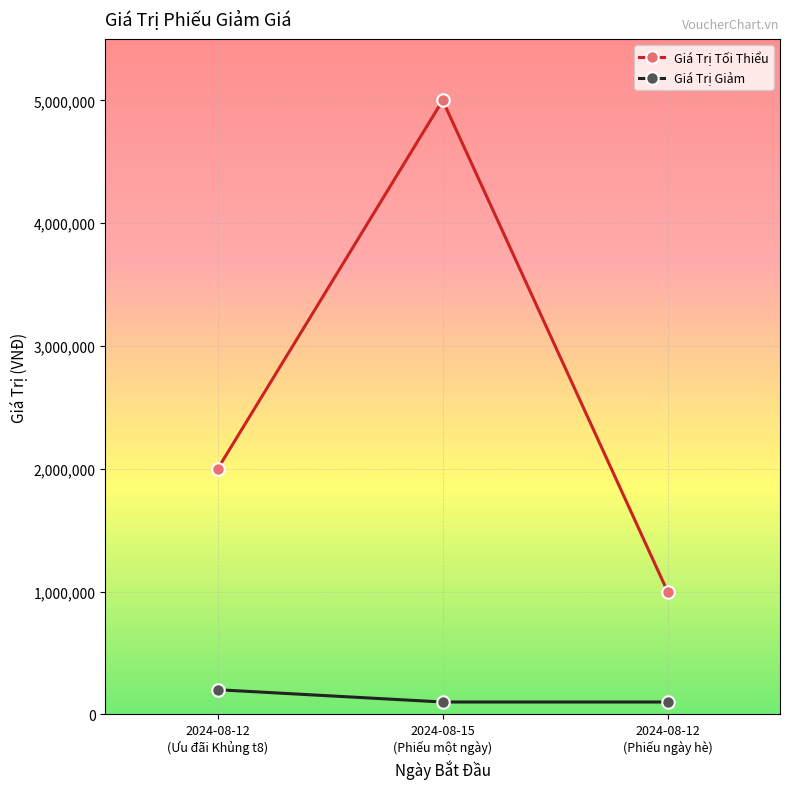

Does the chart have visible grid lines?

Yes